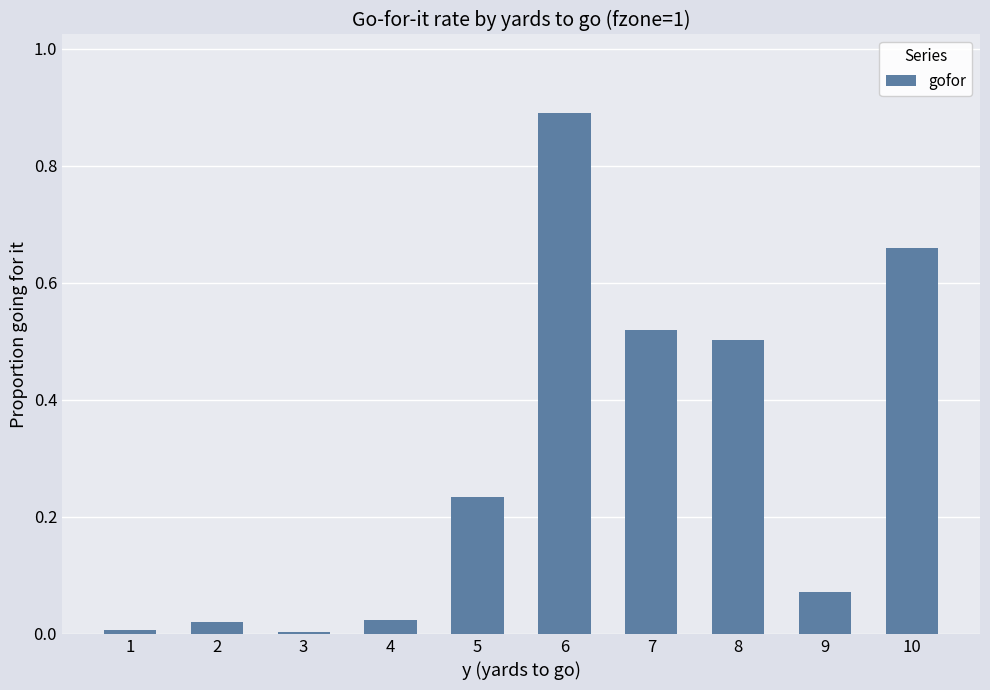

Which label corresponds to the largest value in the chart?

6